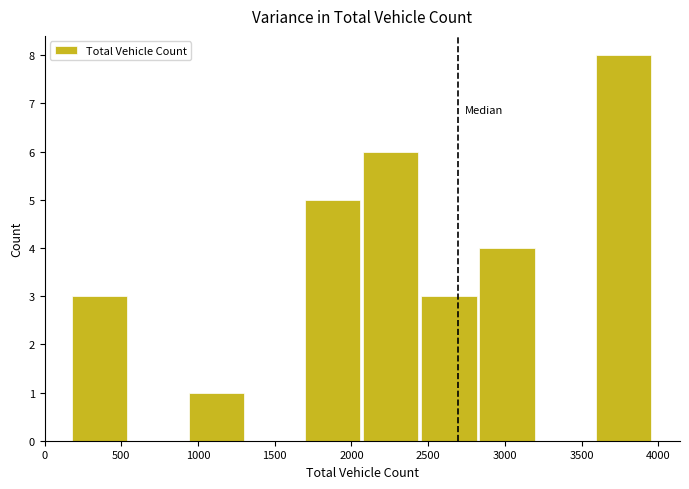

How tall is the bar that spans 950 to 1300 on the x-axis? Neither the bar edges nor the heights are printed on the chart, so give them approximately, as read against the axes.

1